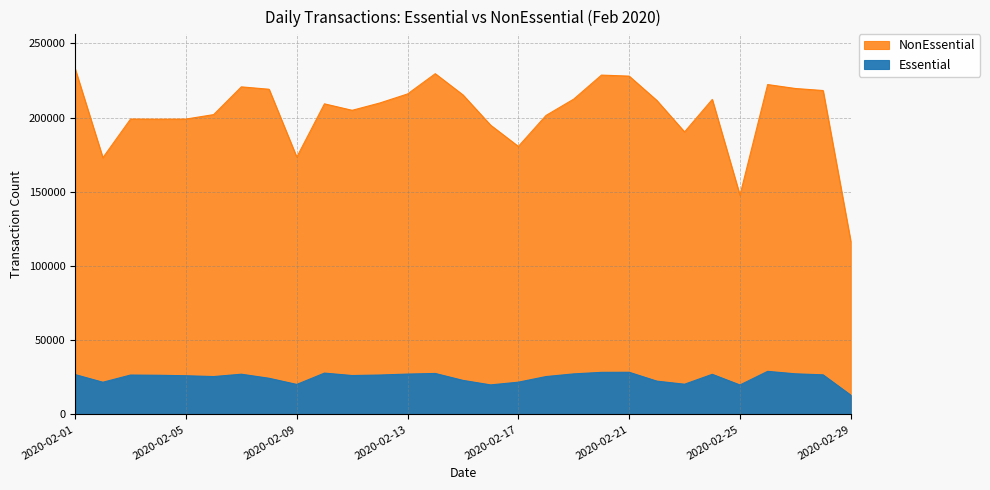

What is the sum of the NonEssential values at 2020-02-19 and 2020-02-11?

417310